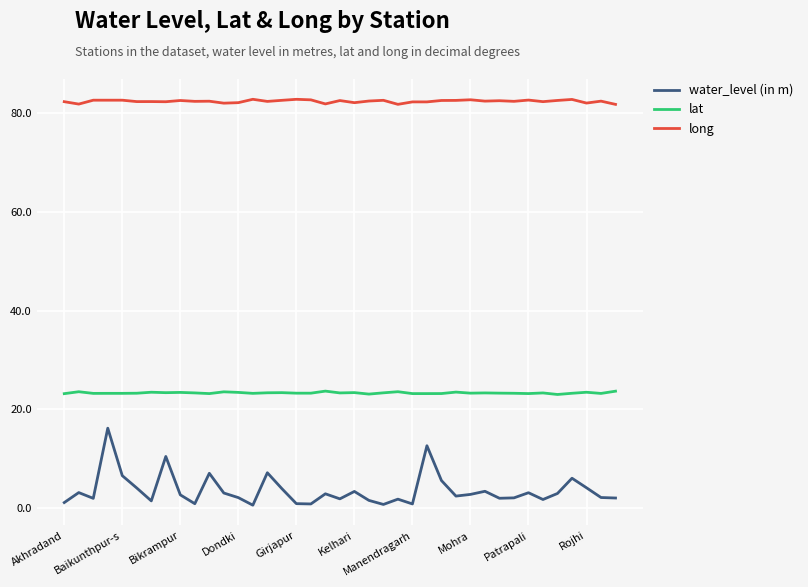

What are all the series names shown in the legend?

water_level (in m), lat, long